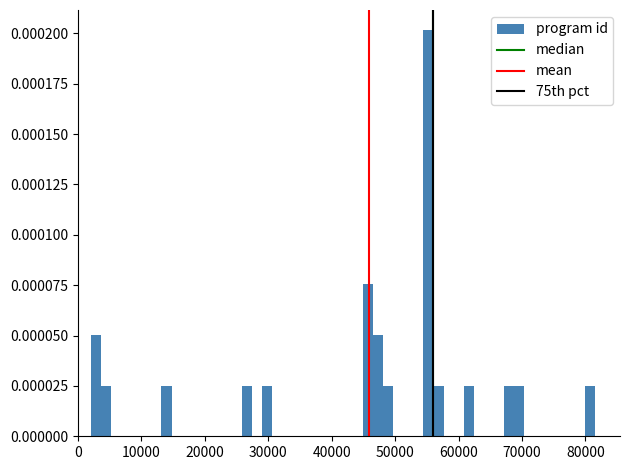

Around what value on the x-axis is the tallest bar? Give the approximate position of its centre, as read against the axis.

55000